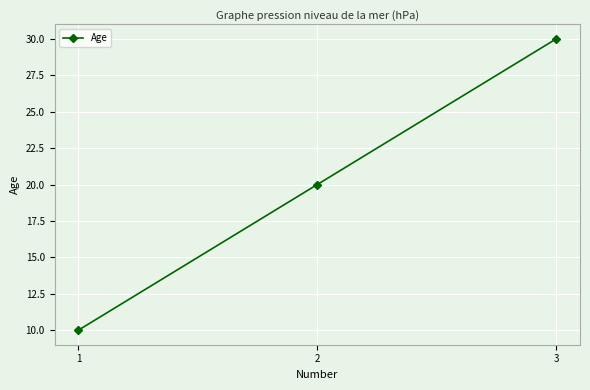

Approximately how many times larger is the value at 3 compared to 2?

1.5